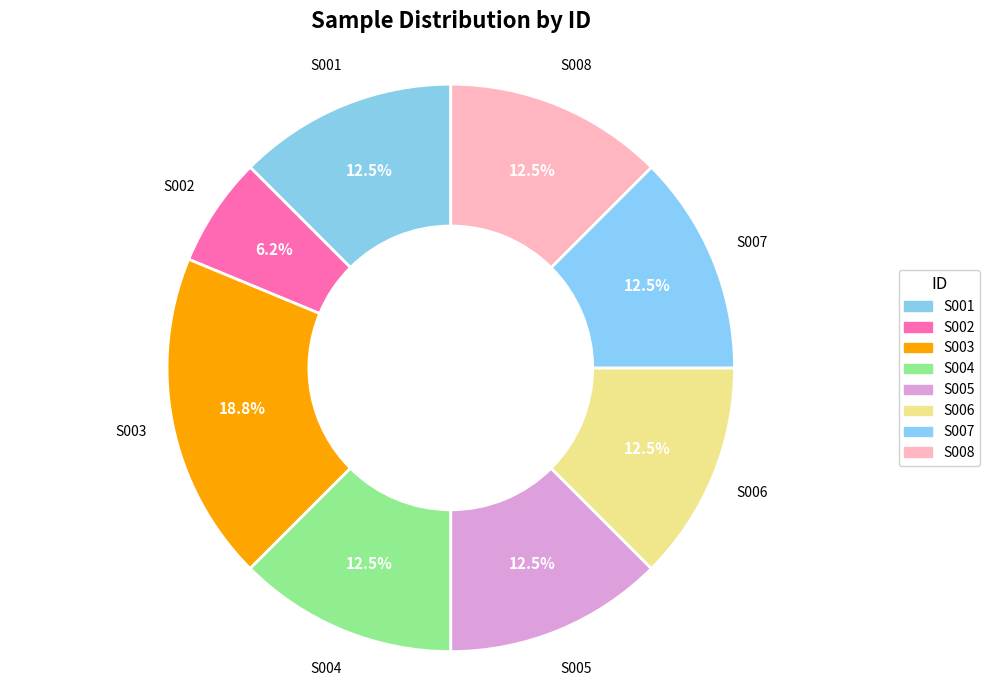

What percentage is the S003 slice, to the nearest percent?

19%